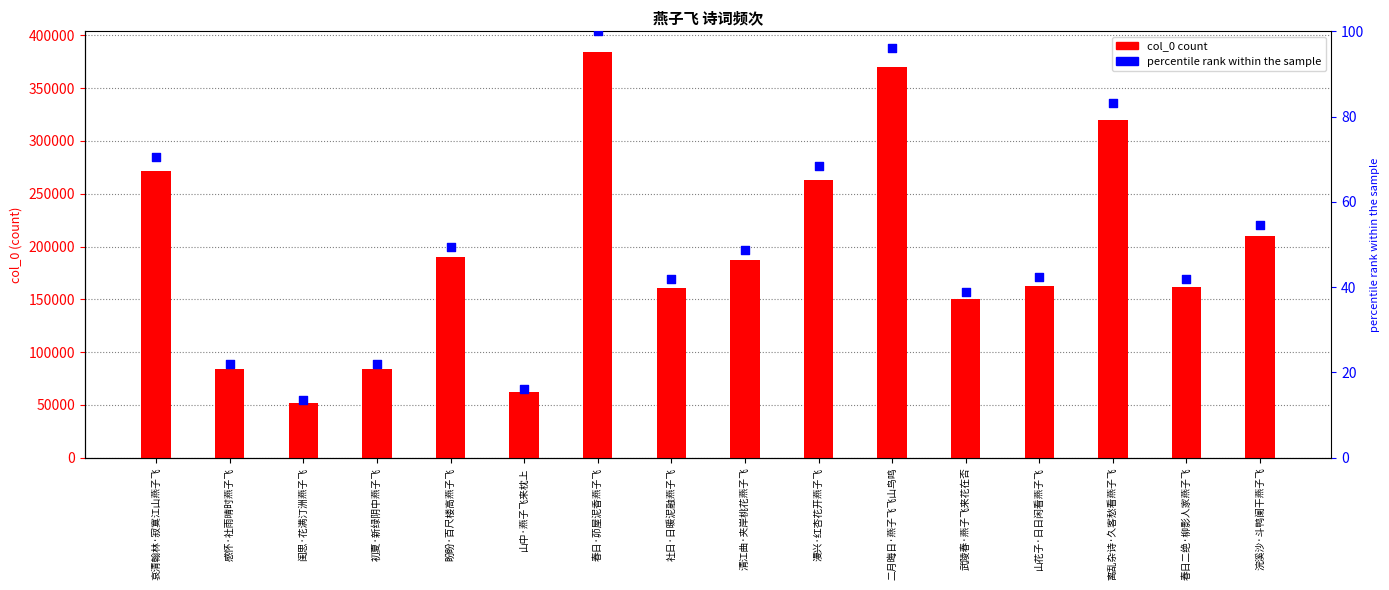

What are all the series names shown in the legend?

col_0, percentile rank within the sample